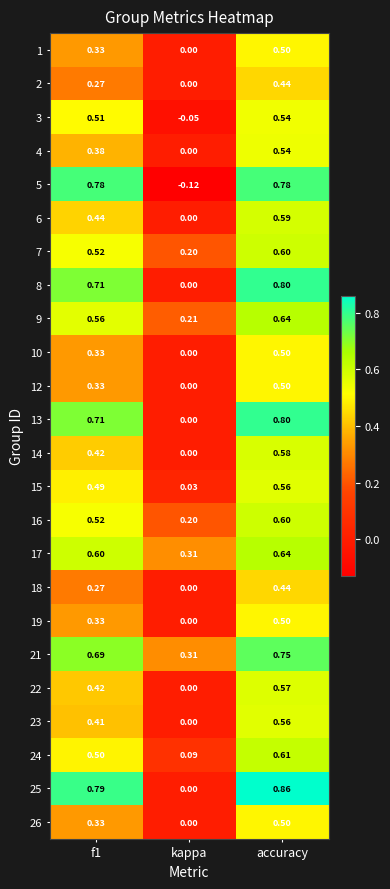

Where is 16 nearest to the value 0?

kappa